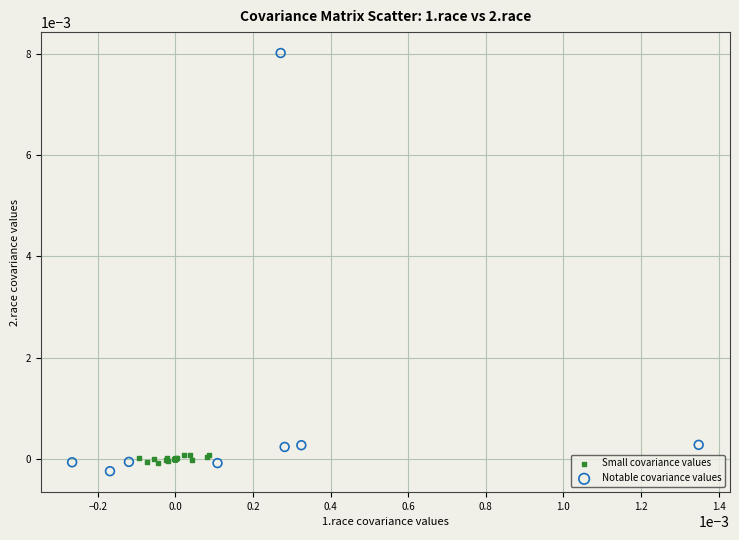

Which series has the largest Y range (max minus min)?

Notable covariance values